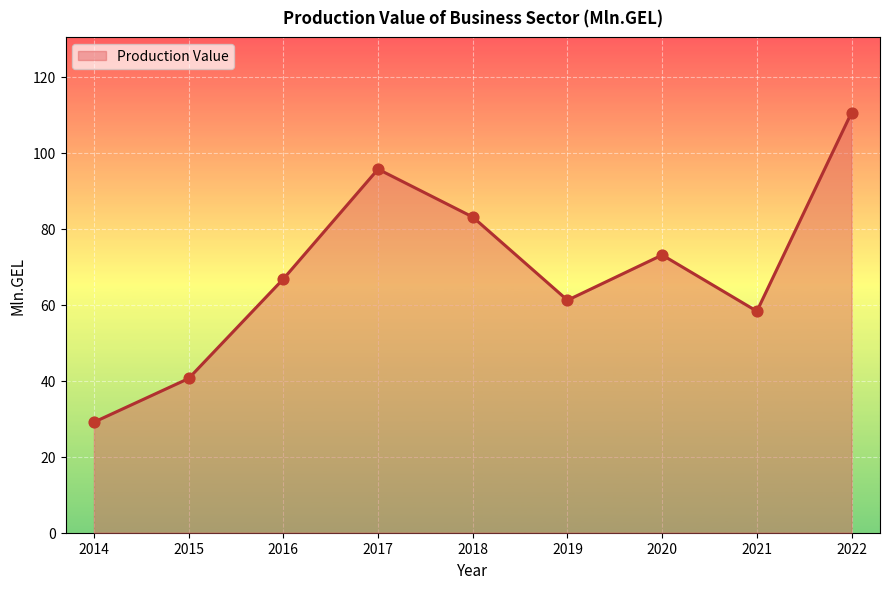

What is the change in value from 2016 to 2021?

-8.5